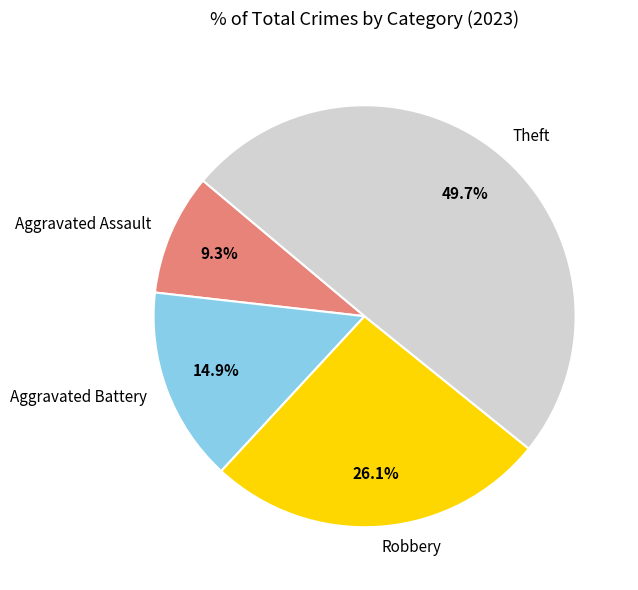

How much of the chart is everything except Aggravated Assault?

90.7%